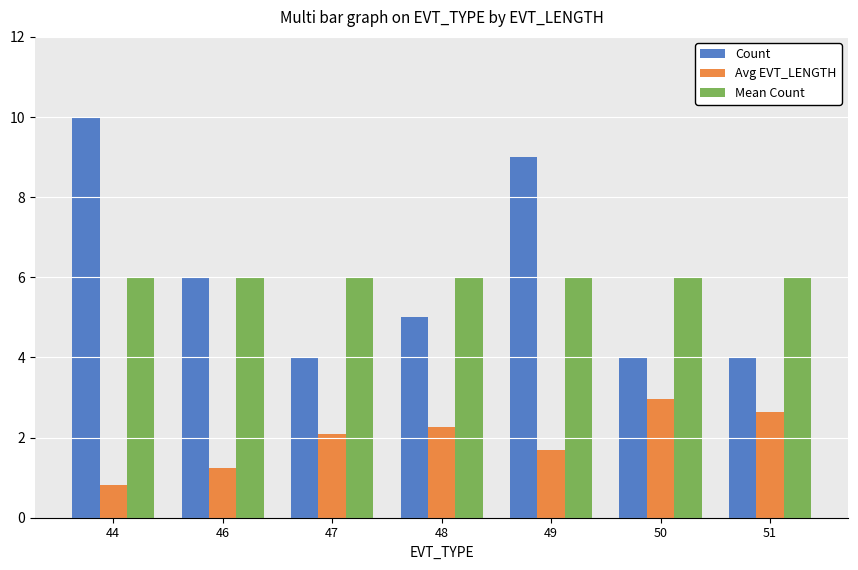

Rank the series by their maximum value, from lowest to highest.

Avg EVT_LENGTH, Mean Count, Count